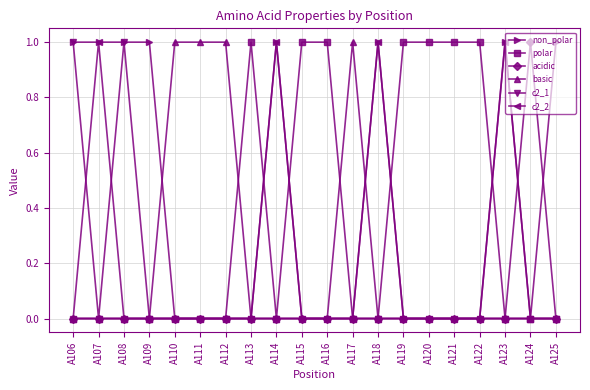

Which series has the largest total across all categories?

non_polar